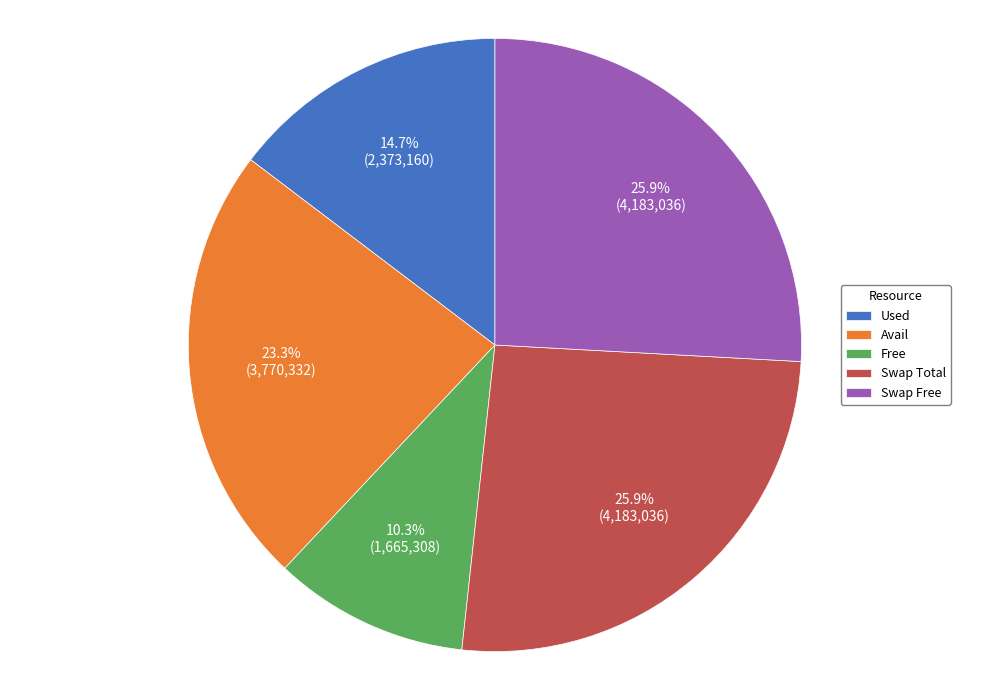

What portion of the pie excludes Free?

89.7%